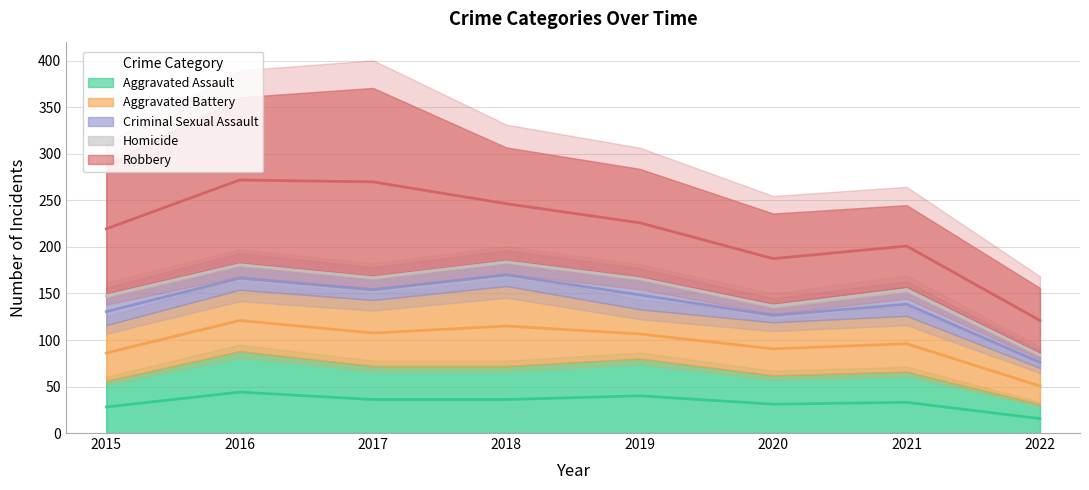

True or false: Robbery and Criminal Sexual Assault intersect in this chart.

False